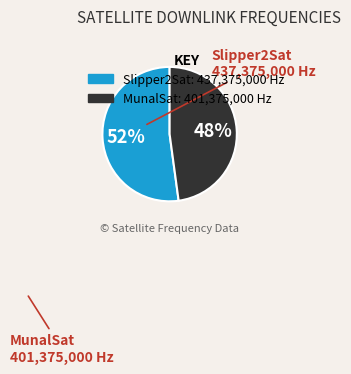

The Slipper2Sat slice represents 52% of the pie. True or false?

True